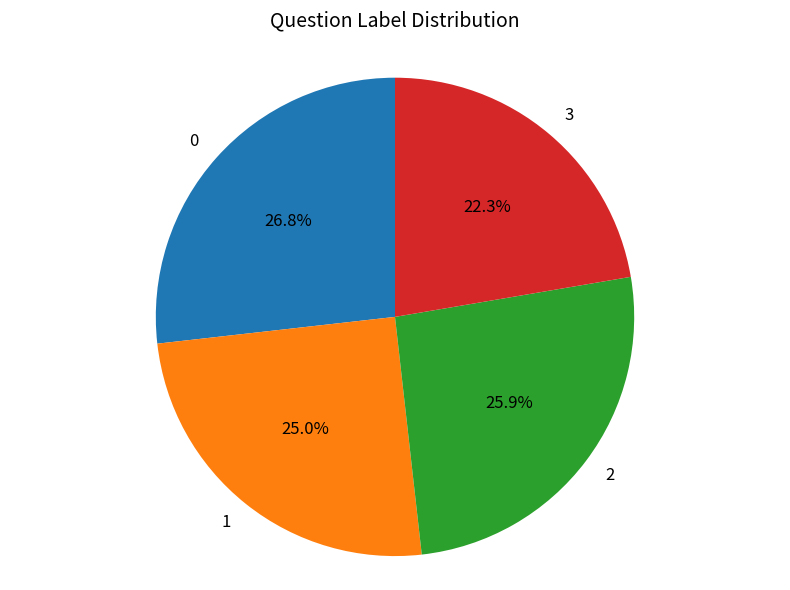

Does any single category account for the majority?

No